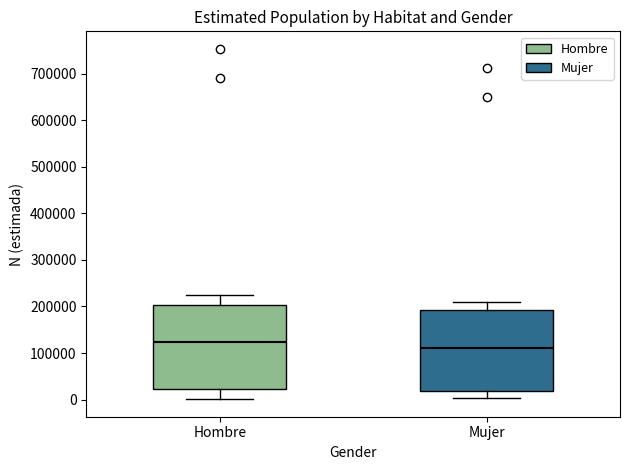

Reading left to right, transcribe this box plot: for each box, give where its median line is, the range the box spans, and where its two whiskers end, as read against the y-axis. The values are not printed on the chart, so give them approximately, as read against the axis.

Hombre: median 120000, box 20000 to 200000, whiskers 0 to 220000
Mujer: median 110000, box 20000 to 190000, whiskers 0 to 210000